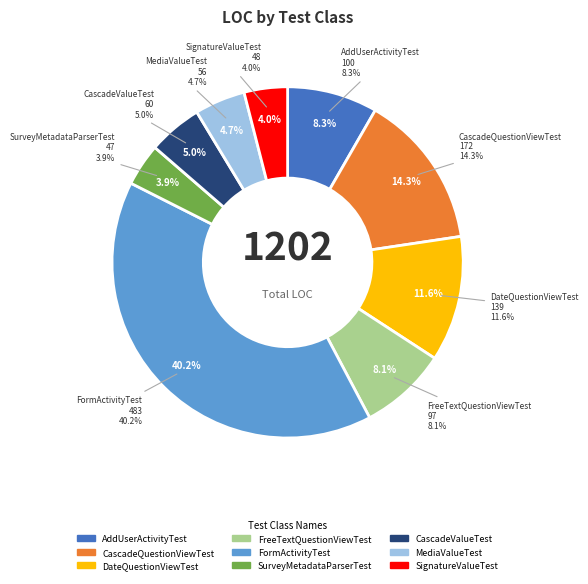

Rank the categories by value from highest to lowest.

FormActivityTest, CascadeQuestionViewTest, DateQuestionViewTest, AddUserActivityTest, FreeTextQuestionViewTest, CascadeValueTest, MediaValueTest, SignatureValueTest, SurveyMetadataParserTest